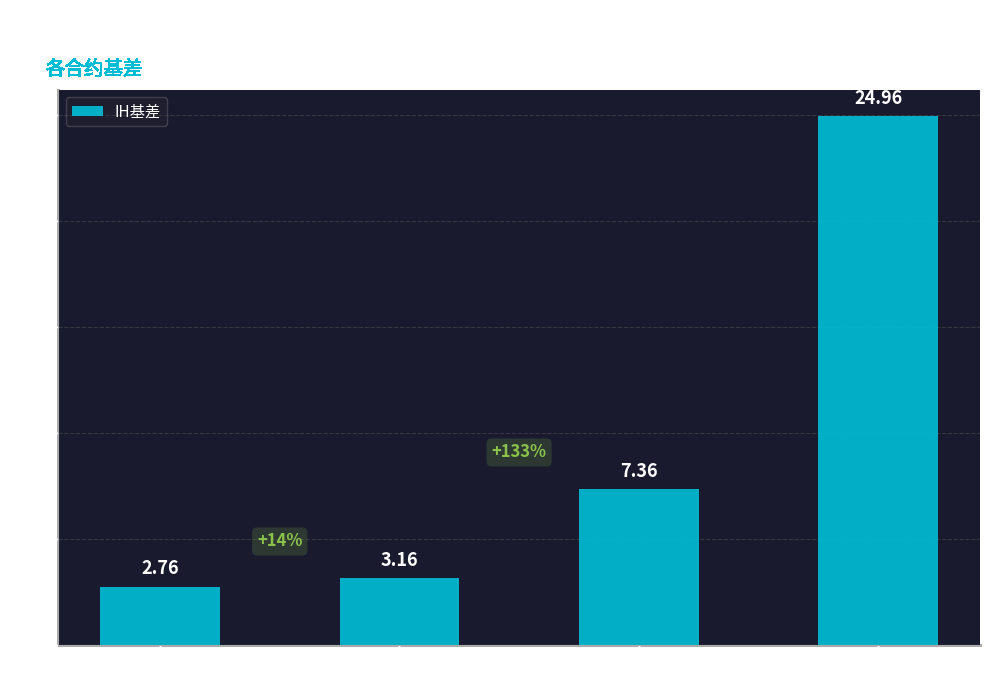

List the labels in order of value, smallest first.

1710, 1711, 1712, 1803